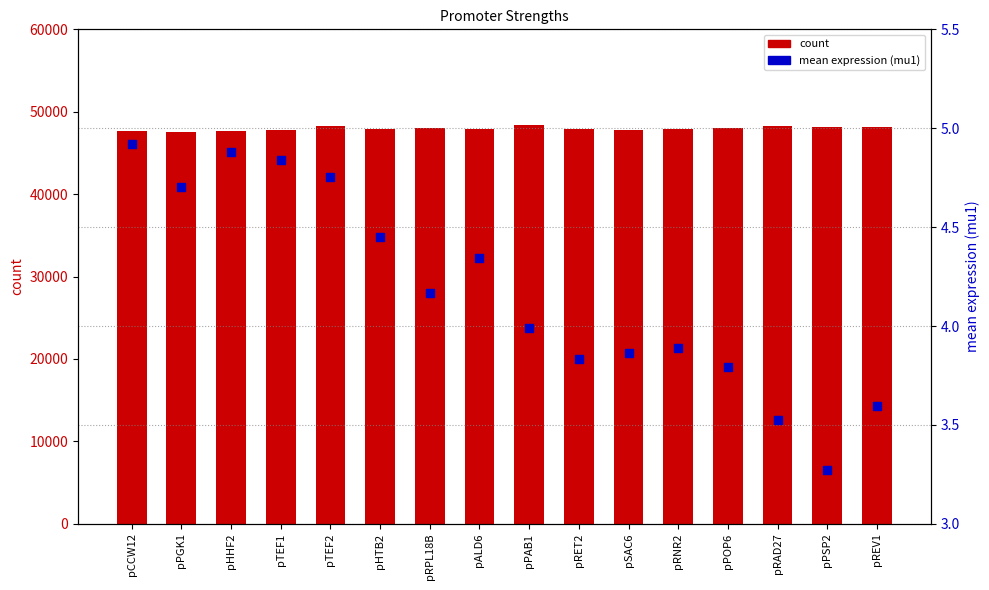

Which series has the largest total across all categories?

count